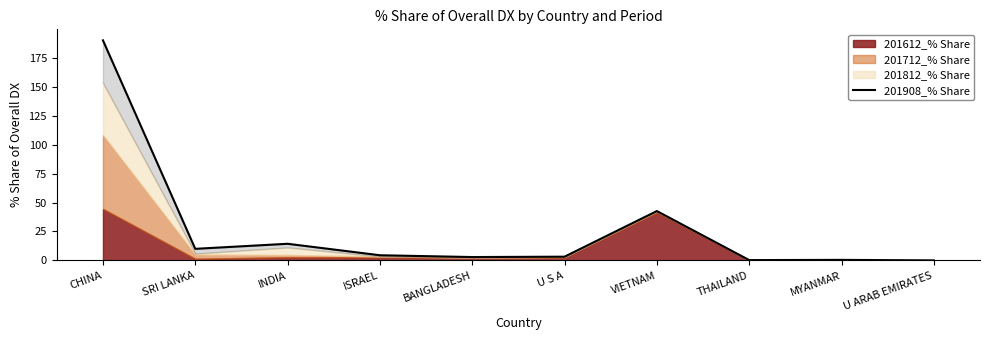

Reading left to right, extract all data points from this chart.

190.2	10.0	14.4	4.4	2.9	3.2	42.6	0.2	0.4	0.0